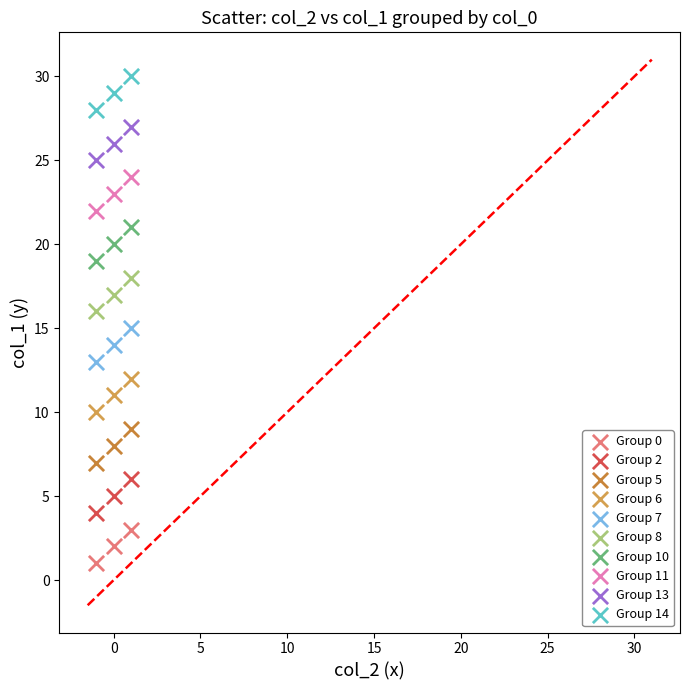

Which series reaches the minimum Y coordinate?

Group 0